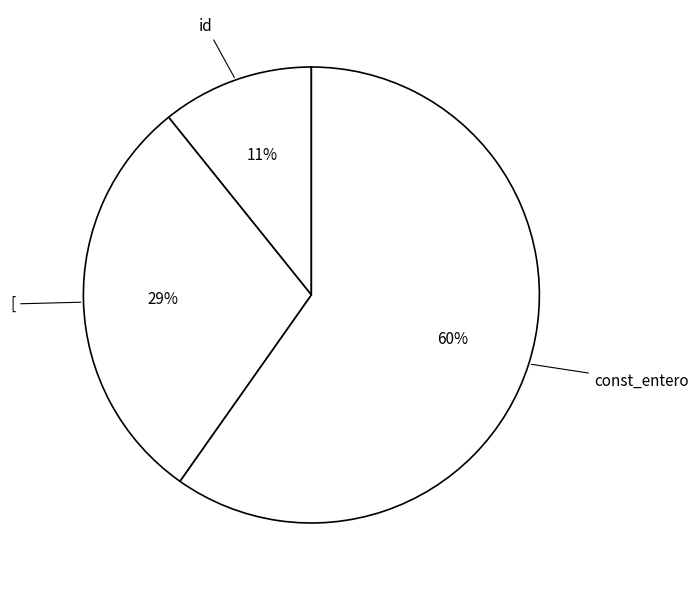

To the nearest percent, what is the combined percentage of [ and id?

40%